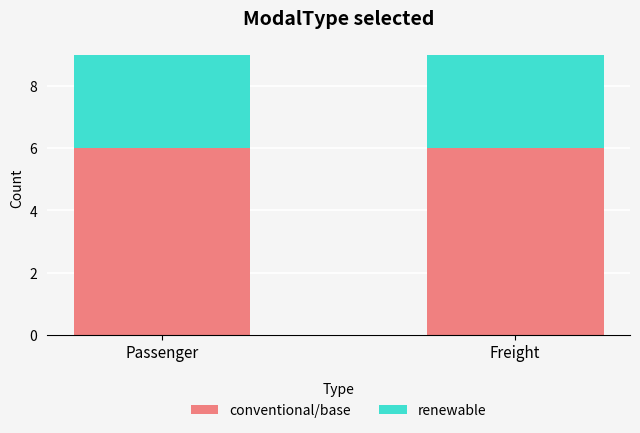

Reading right to left, what are the values for conventional/base?

Freight=6	Passenger=6